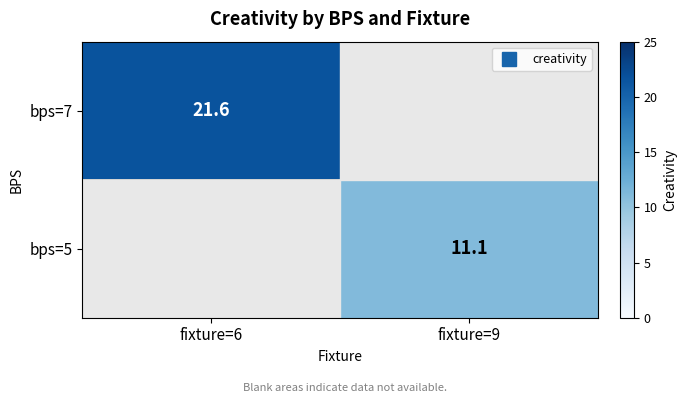

Which category has the lowest value in the bps=7 series?

fixture=6